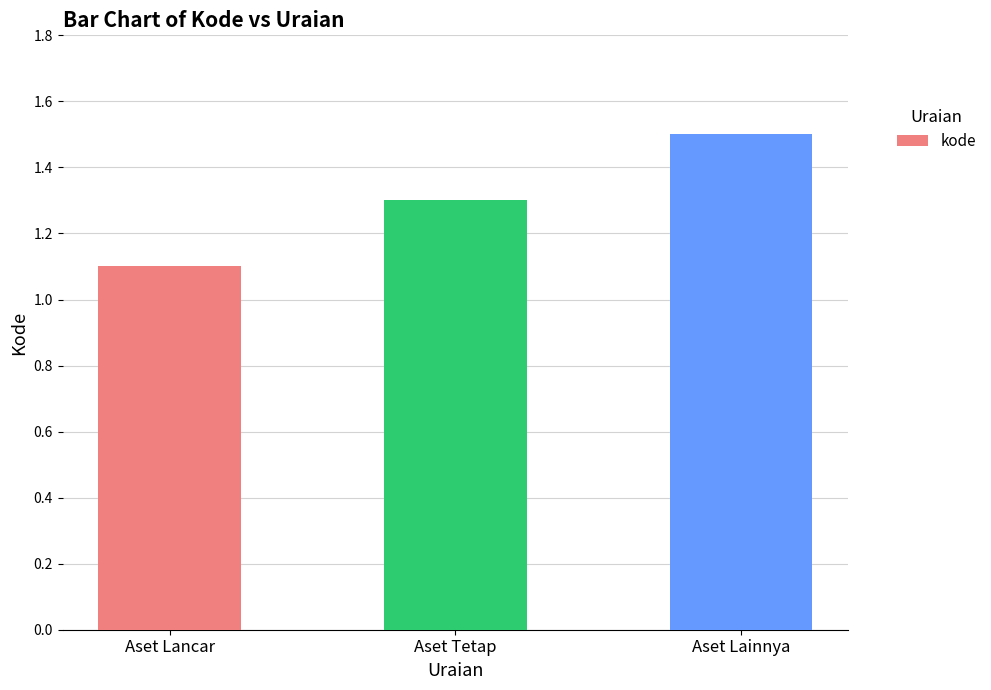

Reading right to left, extract all data points from this chart.

1.5	1.3	1.1